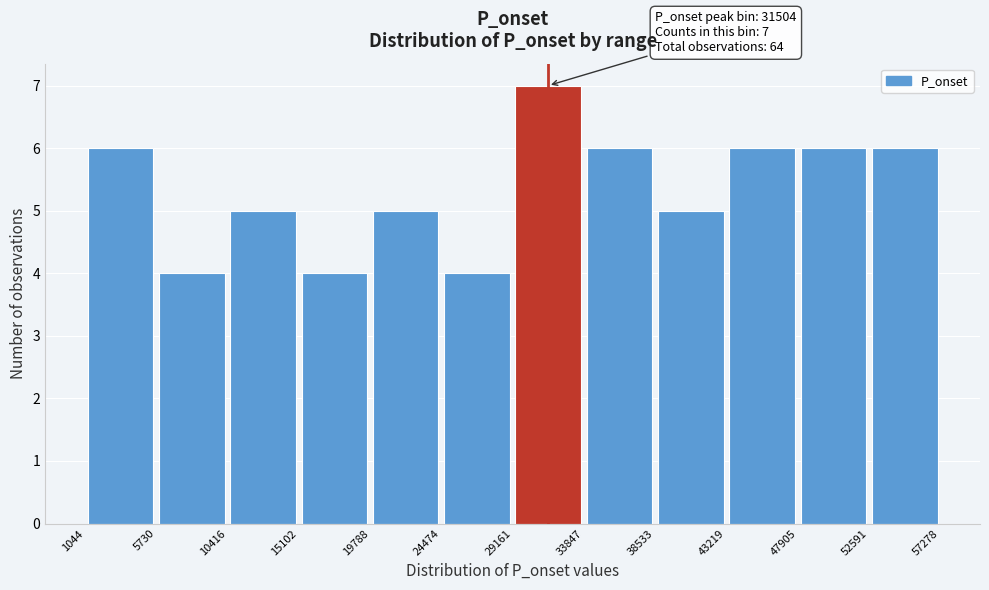

Over which range of the x-axis is the bar tallest?

29161 to 33847